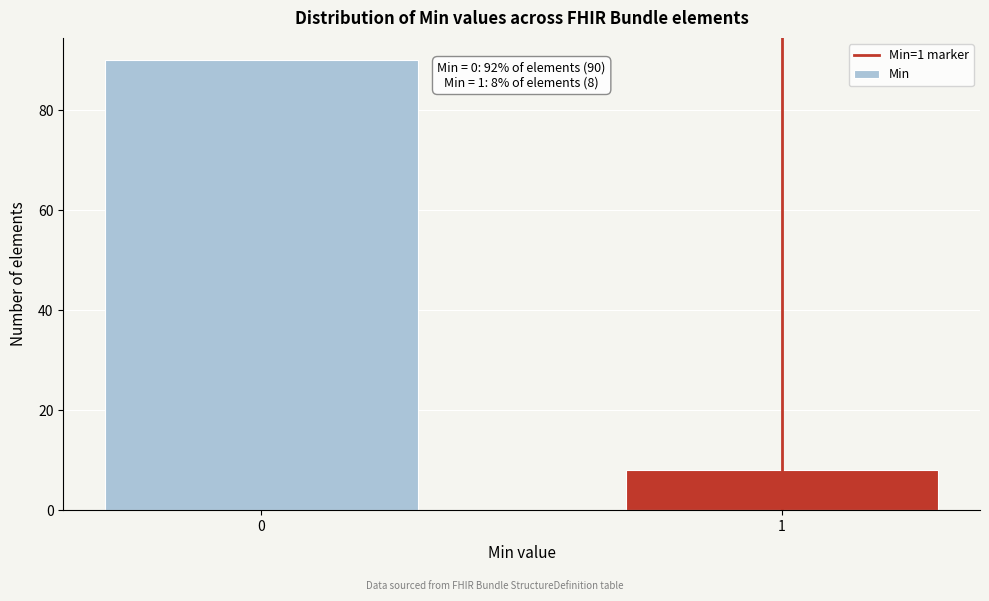

Reading left to right, what are all the values shown in this chart?

90	8